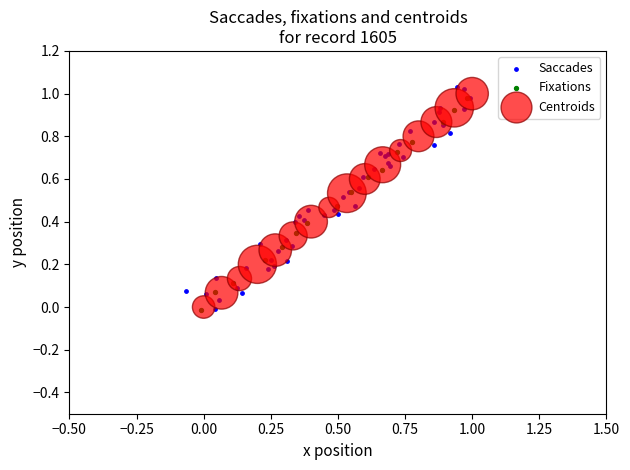

What are all the series names shown in the legend?

Saccades, Fixations, Centroids